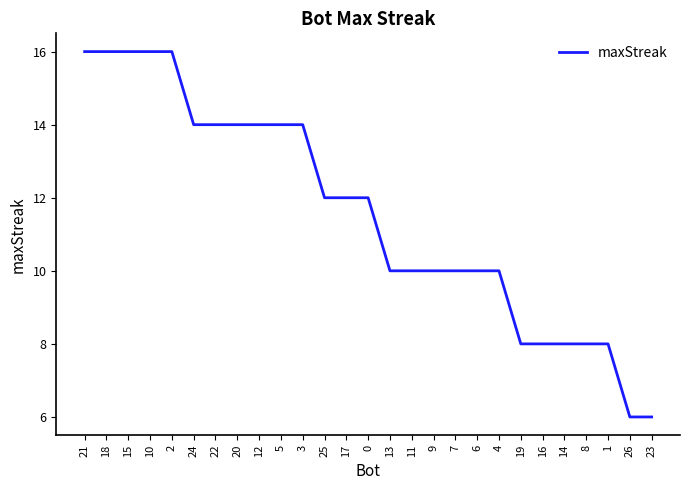

What is the sum of the values at 6 and 22?

24